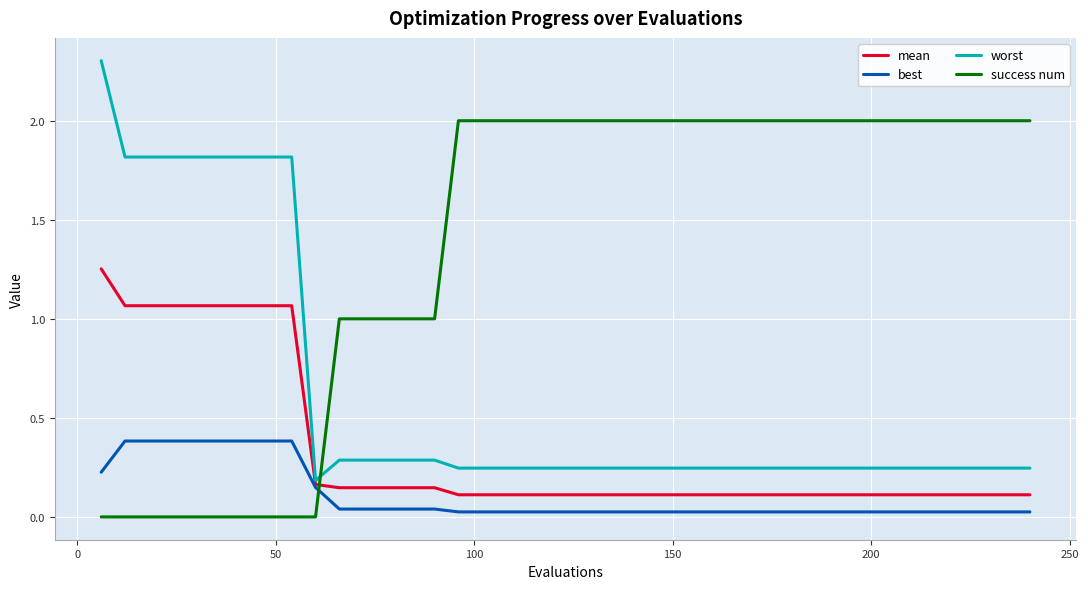

Which series has the largest total across all categories?

success num